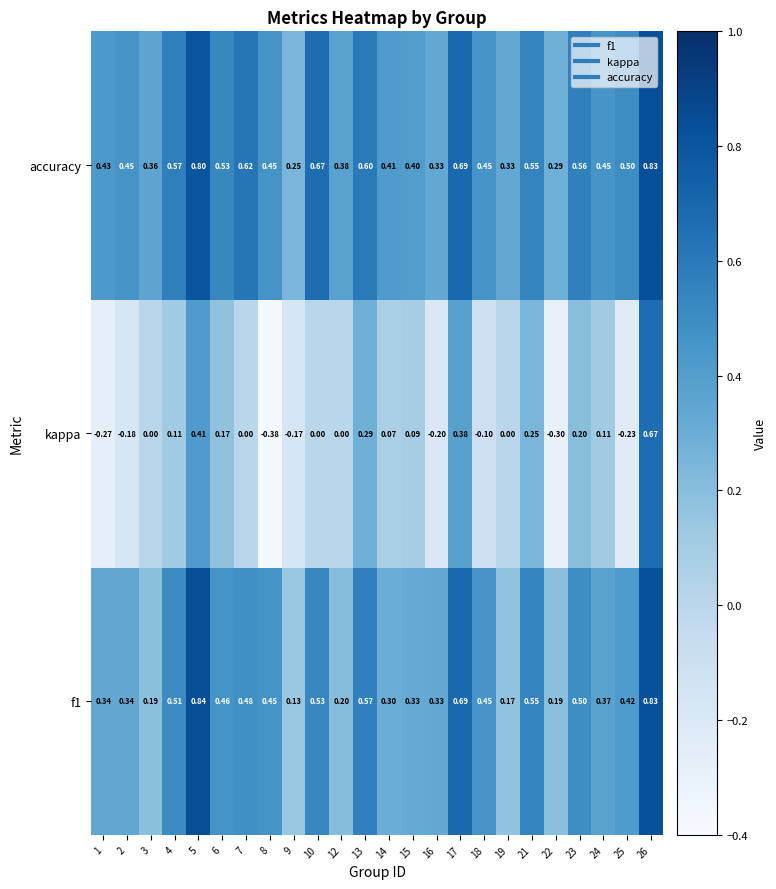

Is the value of accuracy at 2 greater than the value of kappa at 6?

Yes